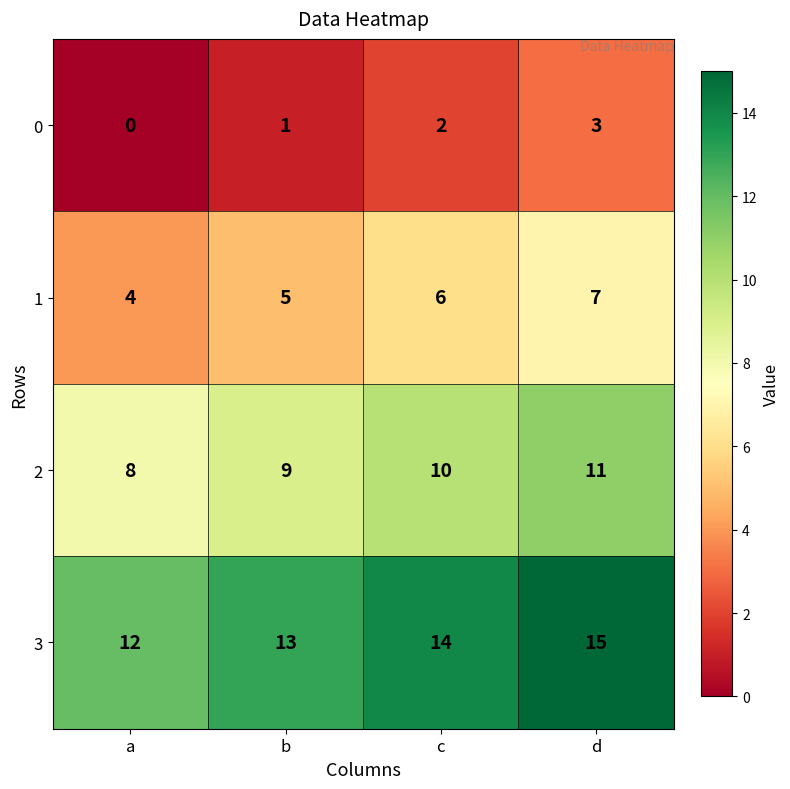

At how many categories does at least one series exceed 3?

4